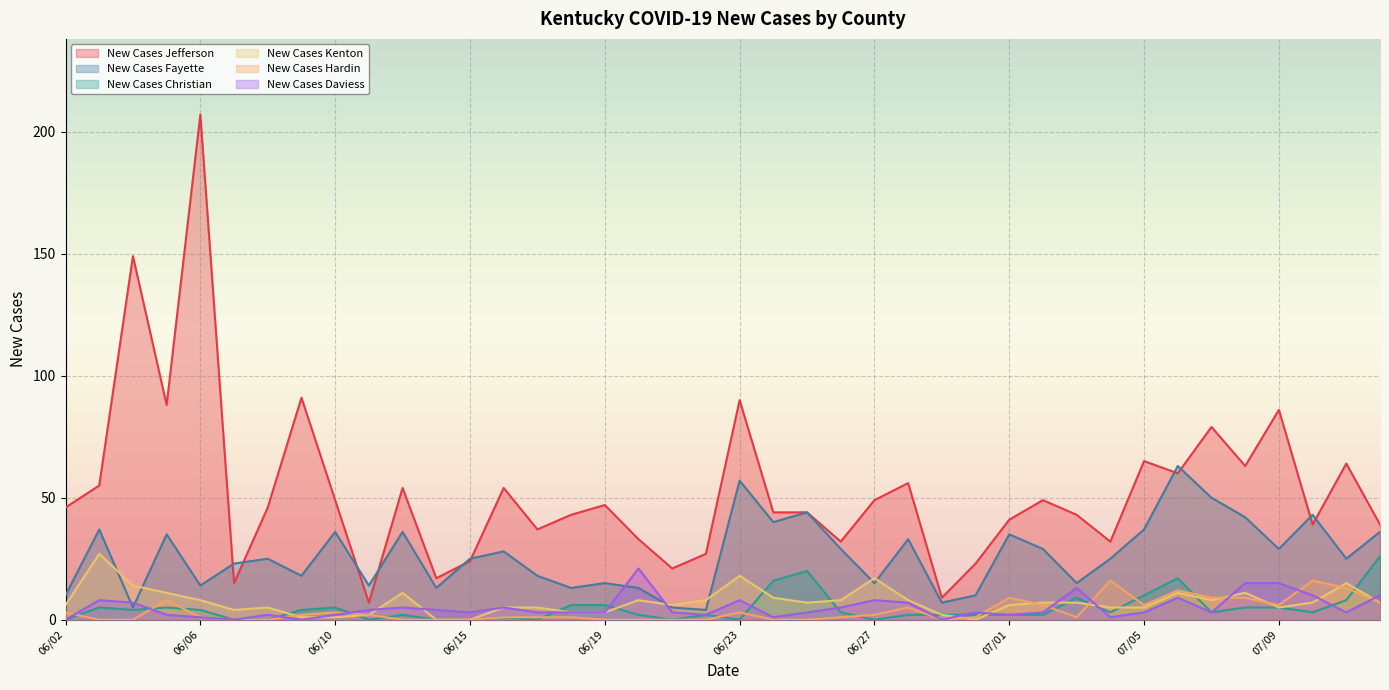

Which series has the largest total across all categories?

New Cases Jefferson